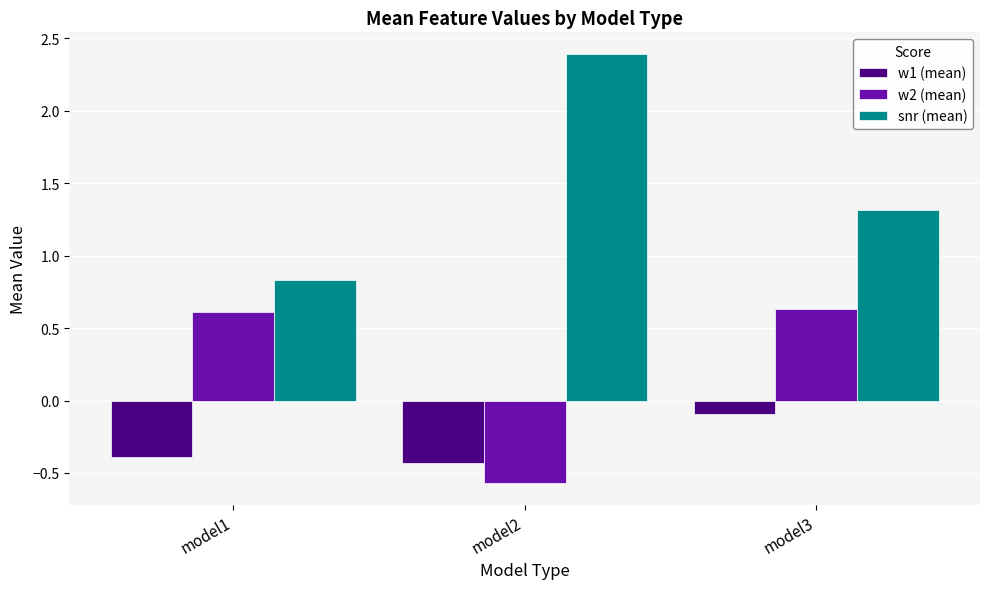

What is the sum of all w2 (mean) values?

0.7